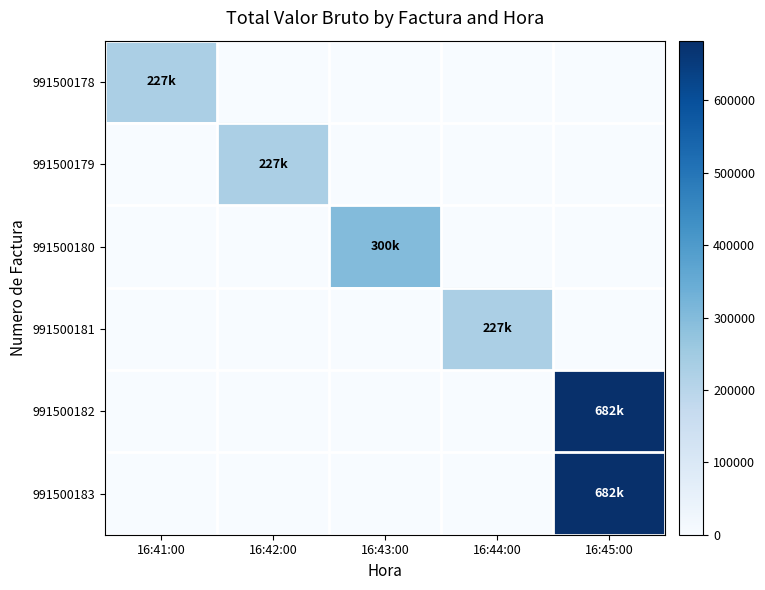

At how many categories does at least one series exceed 523169?

1